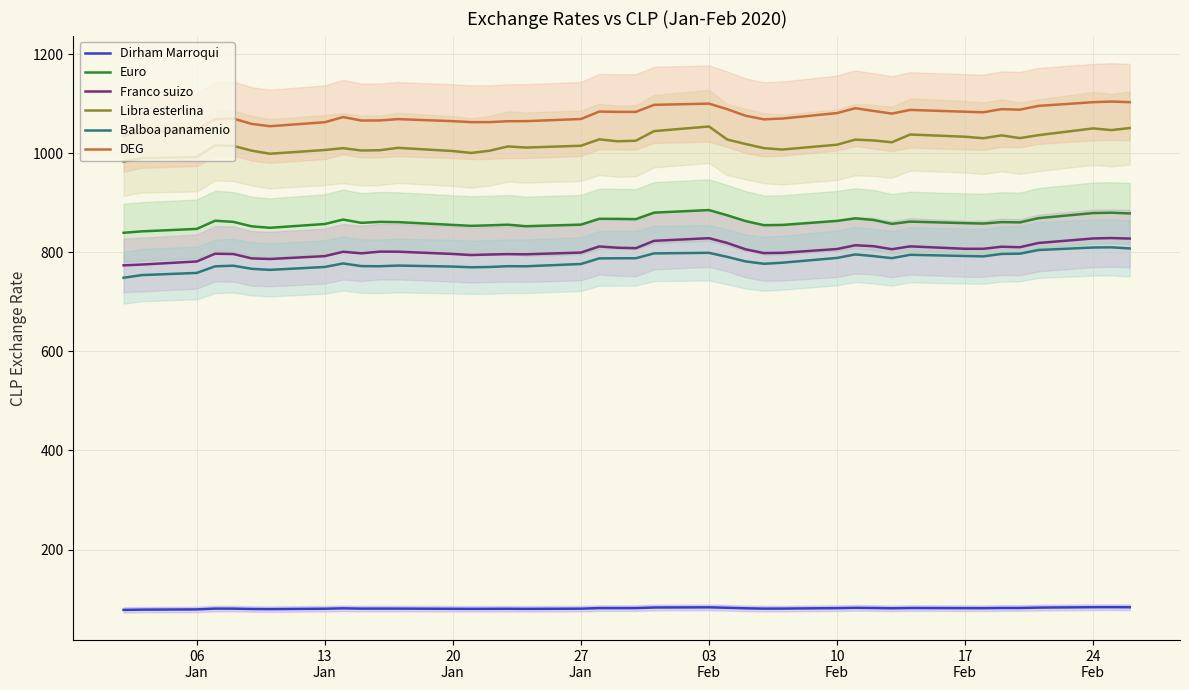

How many data points in DEG are less than 1075?

20